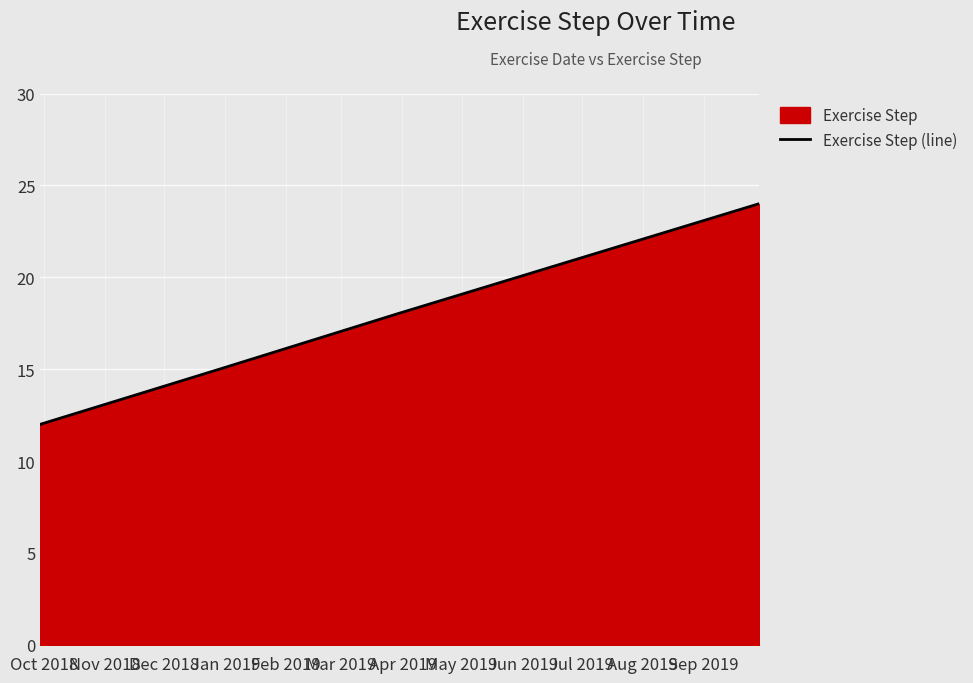

What is the difference between the maximum and minimum values?

12